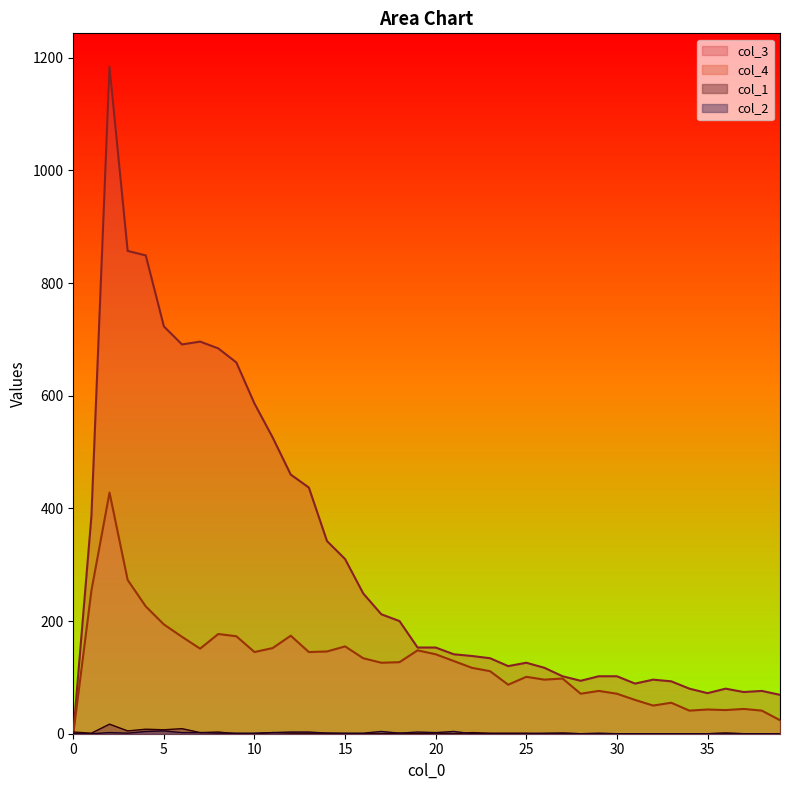

The value of col_1 at 0 is 1. True or false?

False